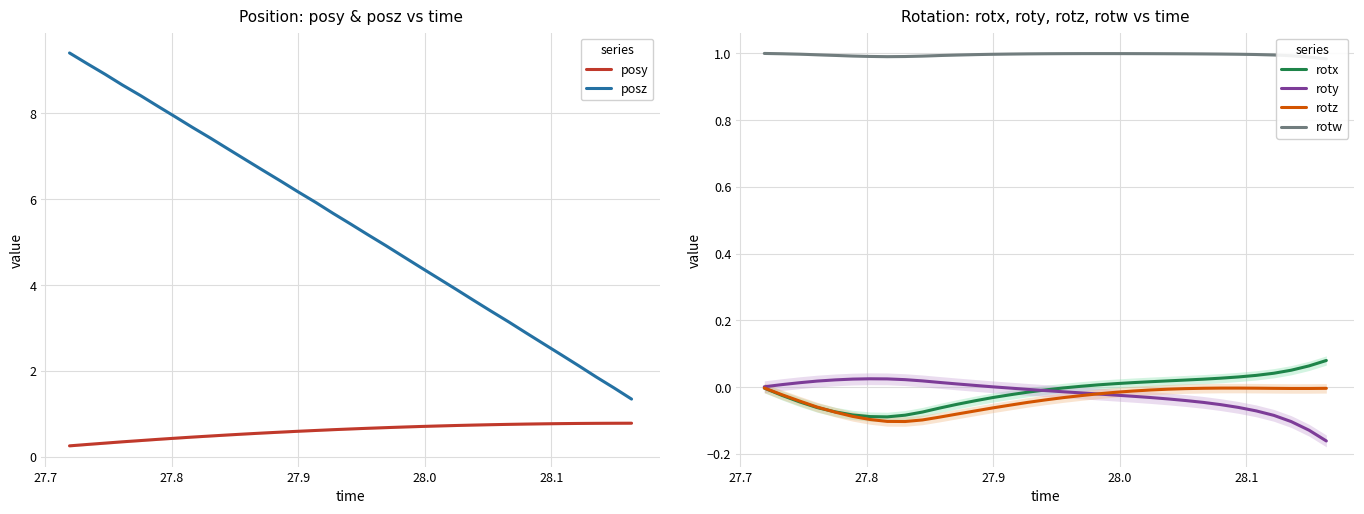

How many values in the posz series are below 5?

15